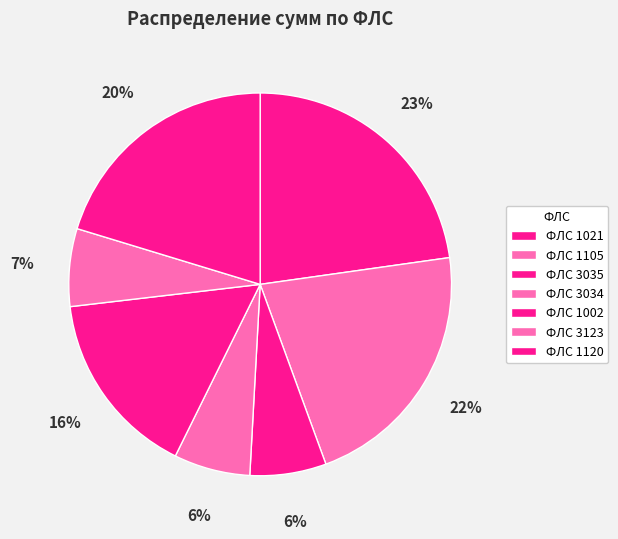

Rank the categories by value from lowest to highest.

3035, 3034, 3123, 1002, 1120, 1105, 1021